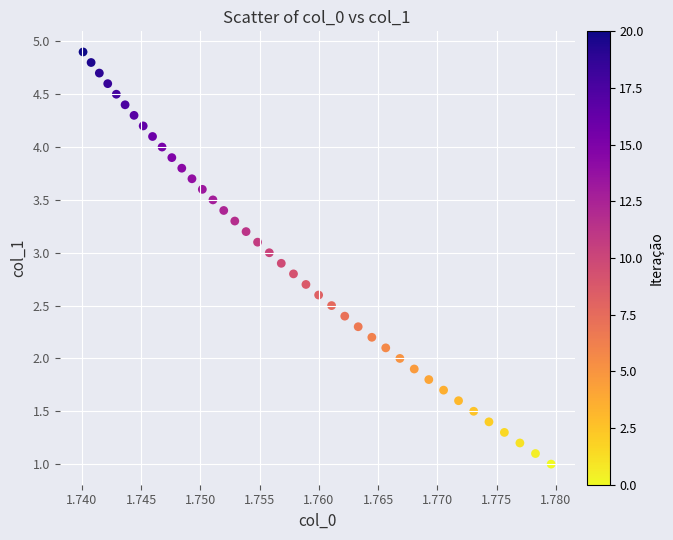

What is the range of Y values (max minus min)?

3.9